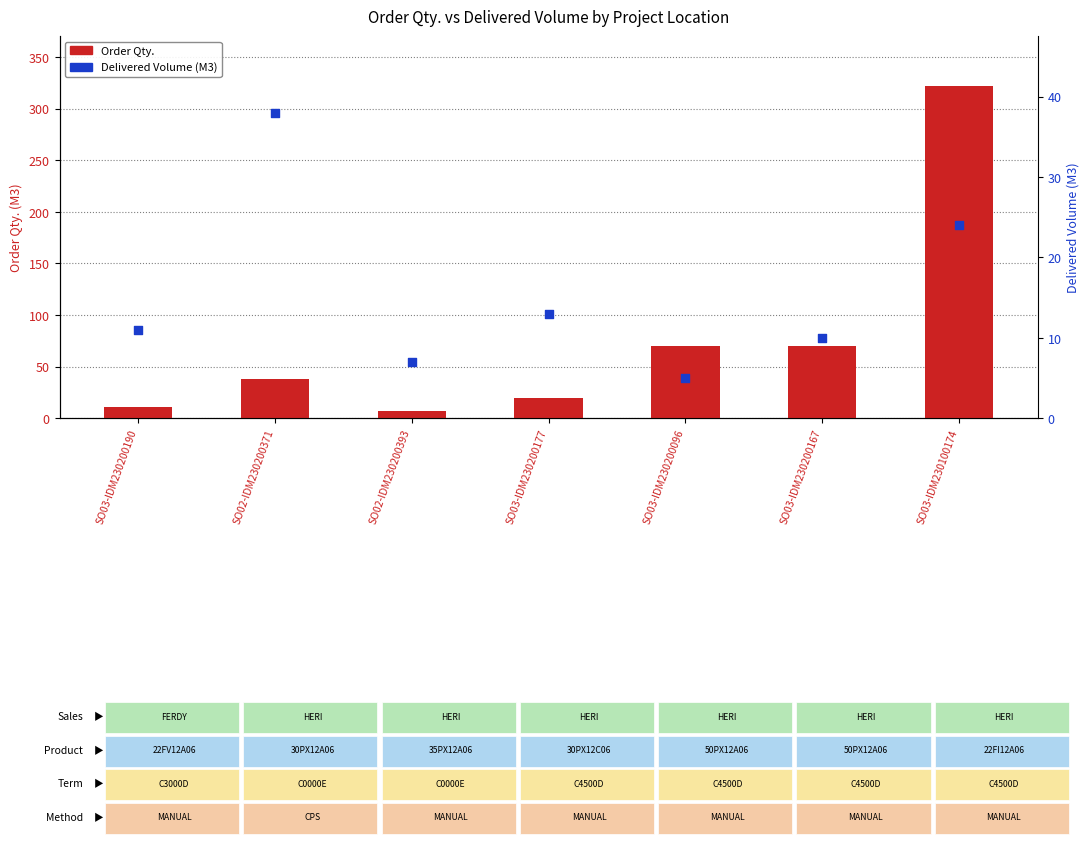

At which category is the sum across all series the highest?

SO03-IDM230100174